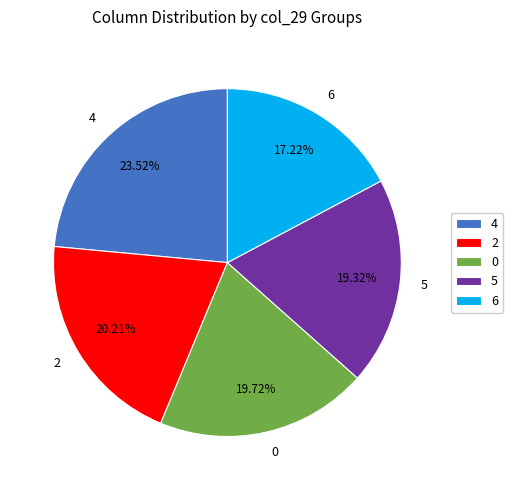

Is 5 the majority of the pie?

No